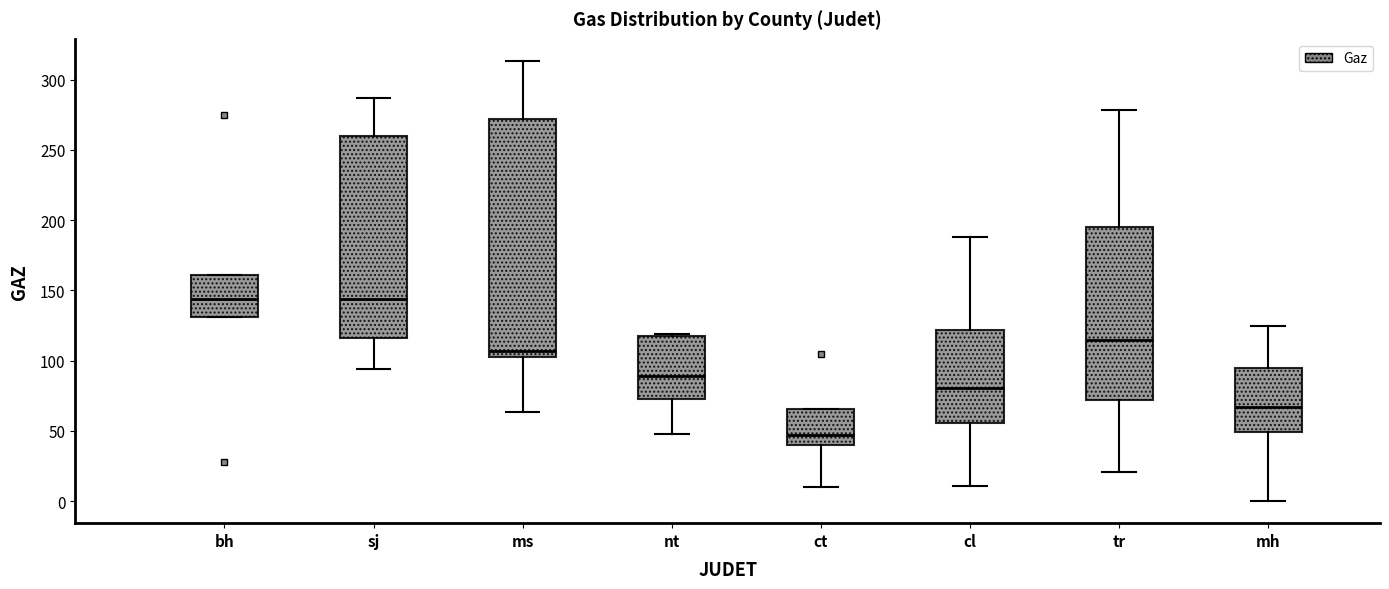

Reading left to right, transcribe this box plot: for each box, give where its median line is, the range the box spans, and where its two whiskers end, as read against the y-axis. The values are not printed on the chart, so give them approximately, as read against the axis.

bh: median 145, box 130 to 160, whiskers 130 to 160
sj: median 145, box 115 to 260, whiskers 95 to 285
ms: median 105 (just above the box's lower edge), box 105 to 270, whiskers 65 to 315
nt: median 90, box 70 to 115, whiskers 50 to 120
ct: median 45, box 40 to 65, whiskers 10 to 65
cl: median 80, box 55 to 120, whiskers 10 to 190
tr: median 115, box 70 to 195, whiskers 20 to 280
mh: median 65, box 50 to 95, whiskers 0 to 125